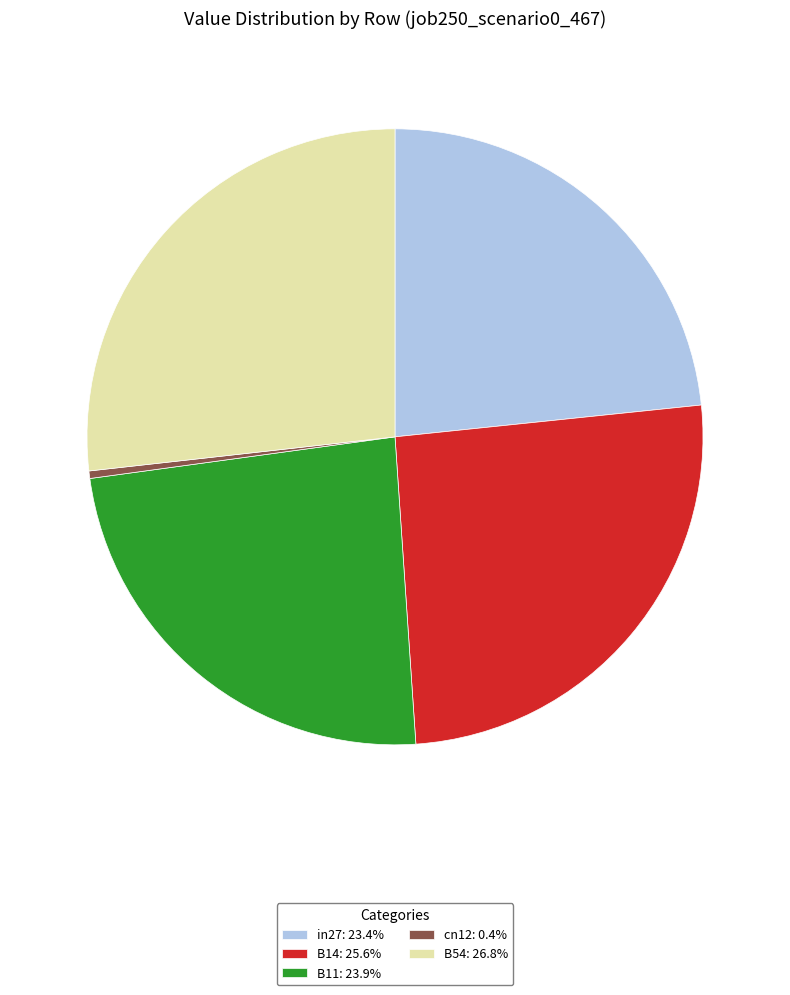

The B14 slice represents 18% of the pie. True or false?

False